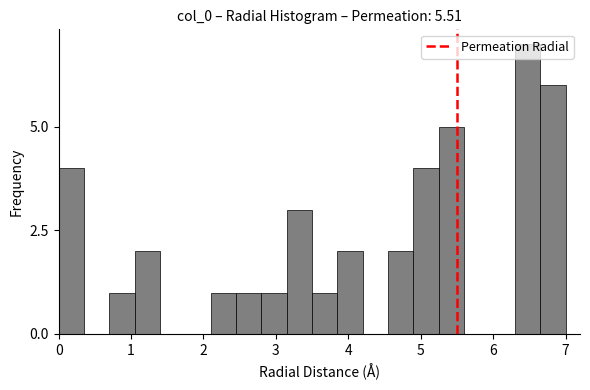

Around what value on the x-axis is the tallest bar? Give the approximate position of its centre, as read against the axis.

6.5